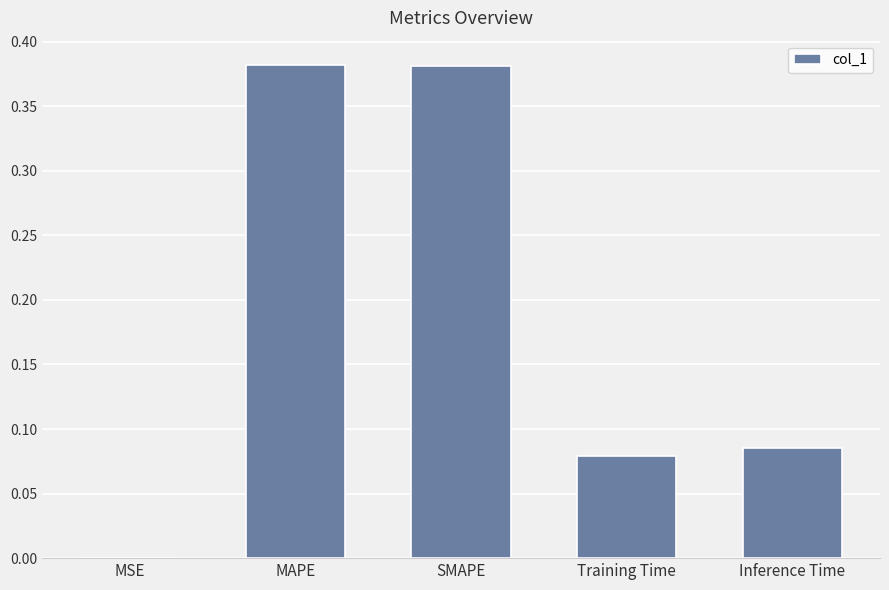

Which has a higher value, MSE or MAPE?

MAPE